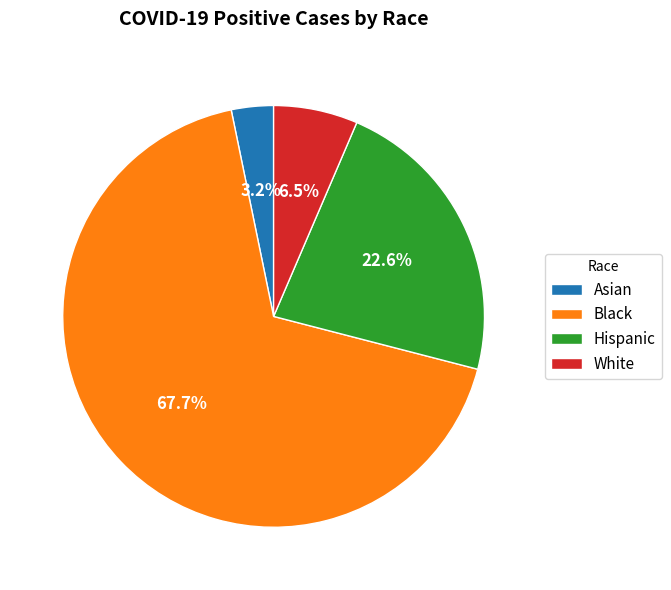

Which has a higher value, Asian or Black?

Black